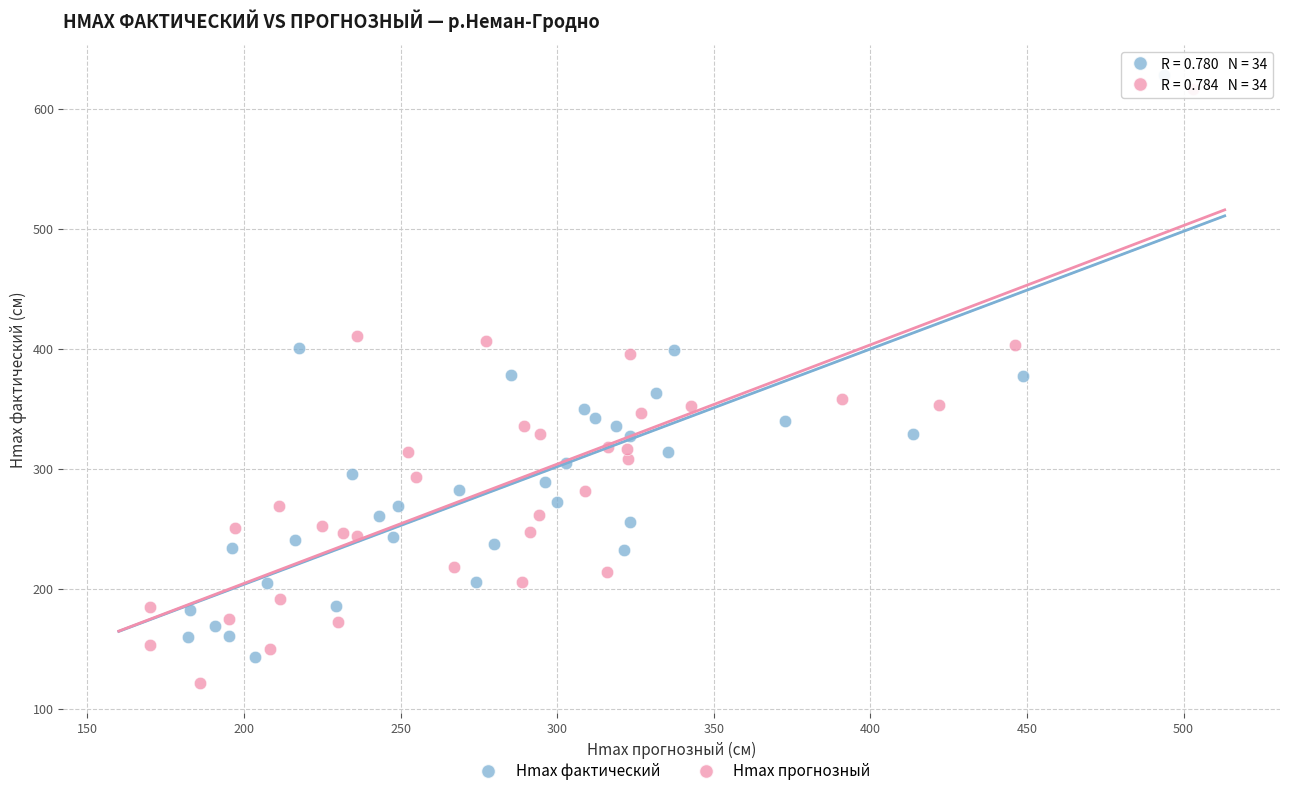

Which series has the widest spread of Y values?

Hmax прогнозный